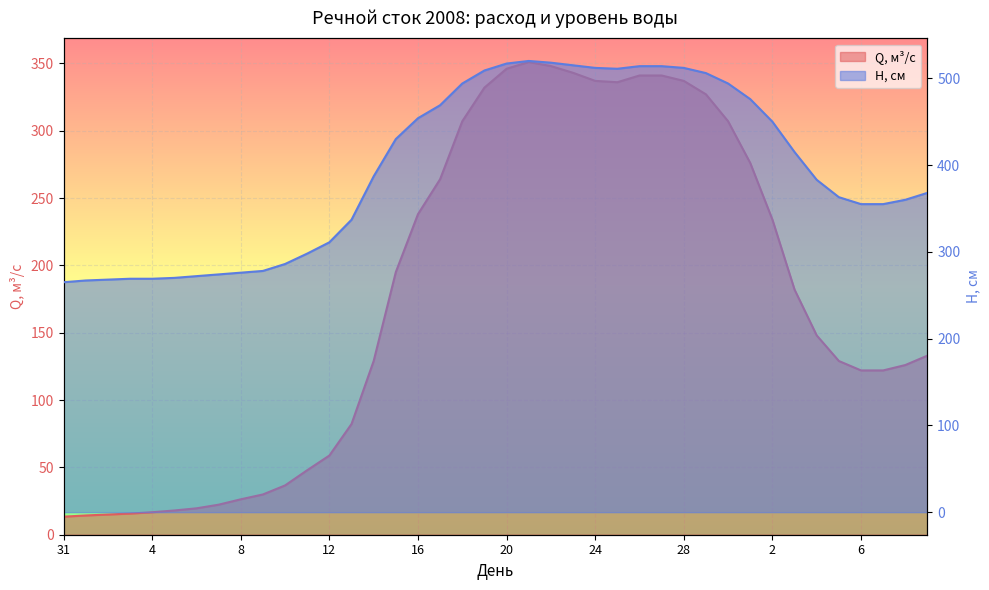

True or false: H, см and Q, м³/с cross at least once.

False